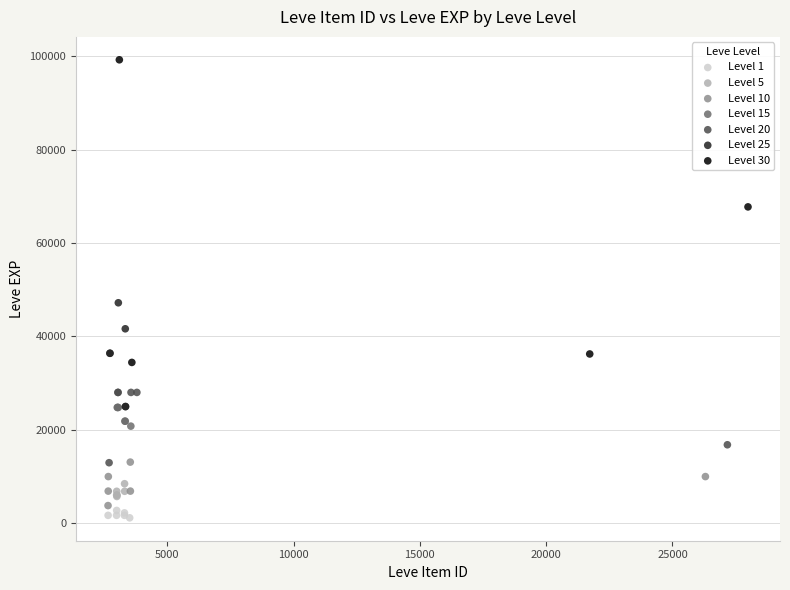

Which series has the widest spread of Y values?

Level 30